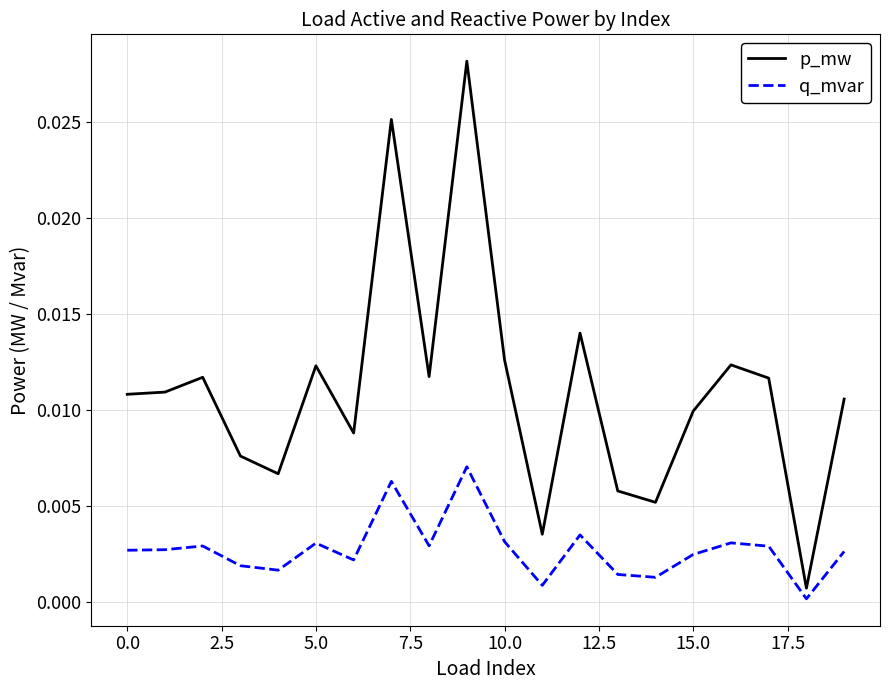

Which series has the largest range (max minus min)?

p_mw